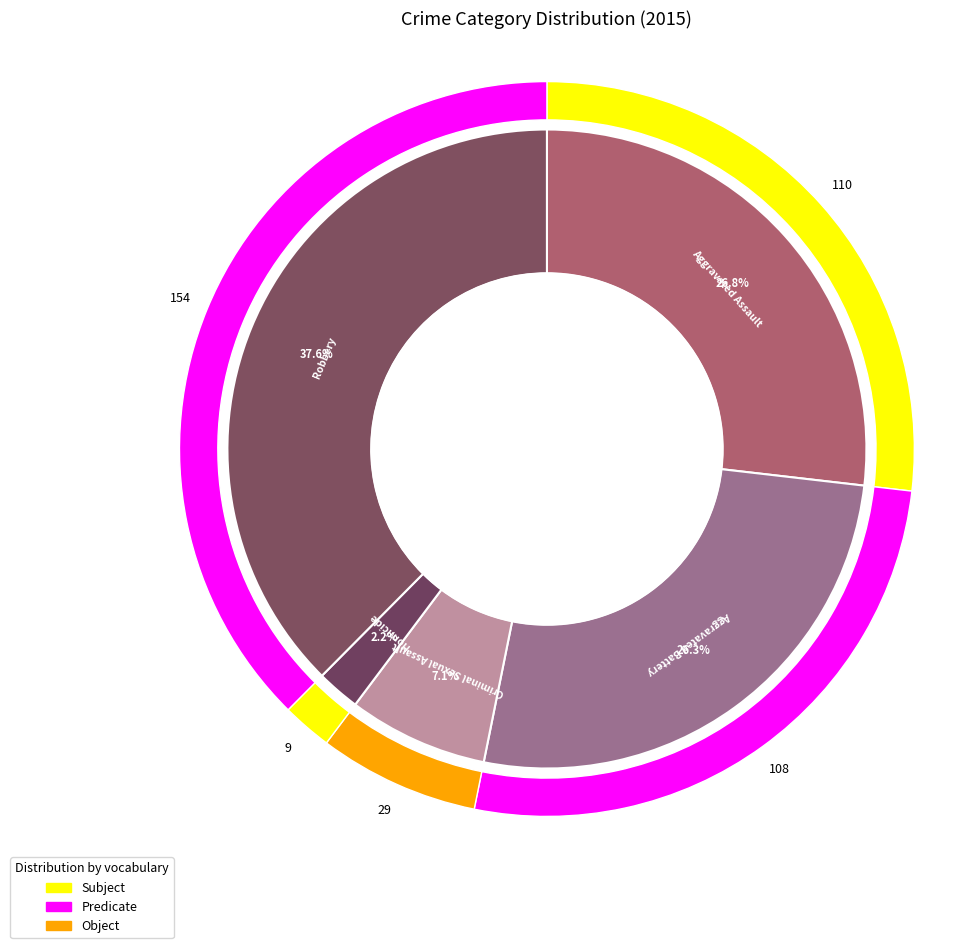

Does any single category account for the majority?

No